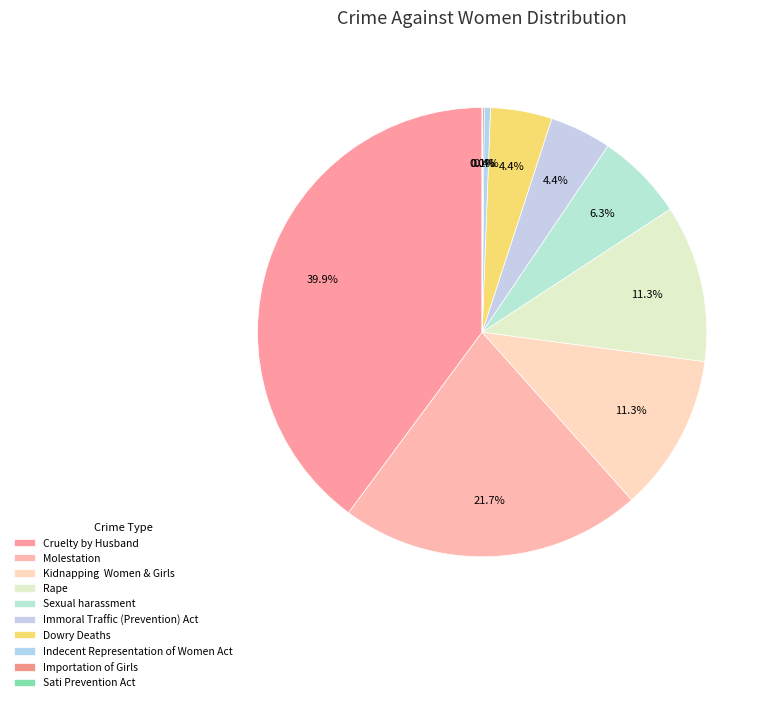

Combined, what portion of the pie is Rape and Dowry Deaths?

15.7%